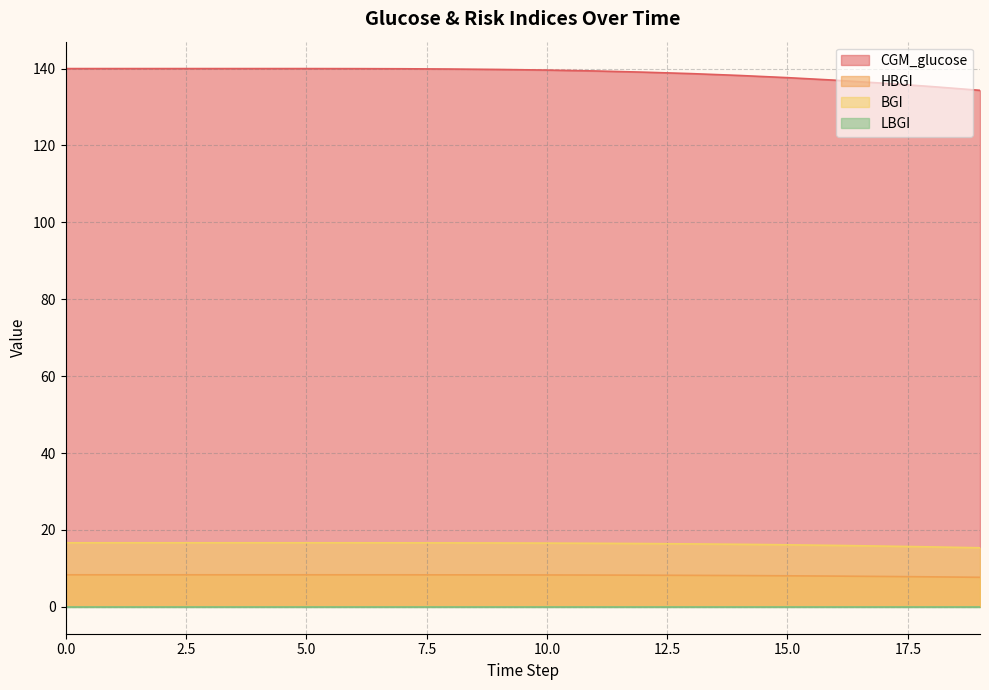

Is it true that HBGI equals 8.3 at 7?

True